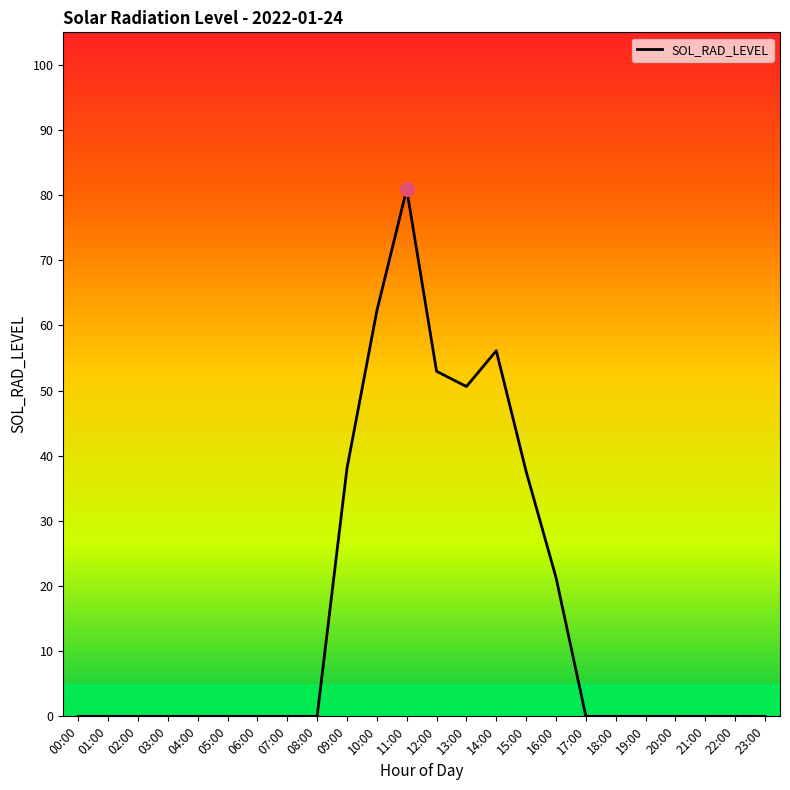

What is the sum of the values at 09:00 and 20:00?

38.1